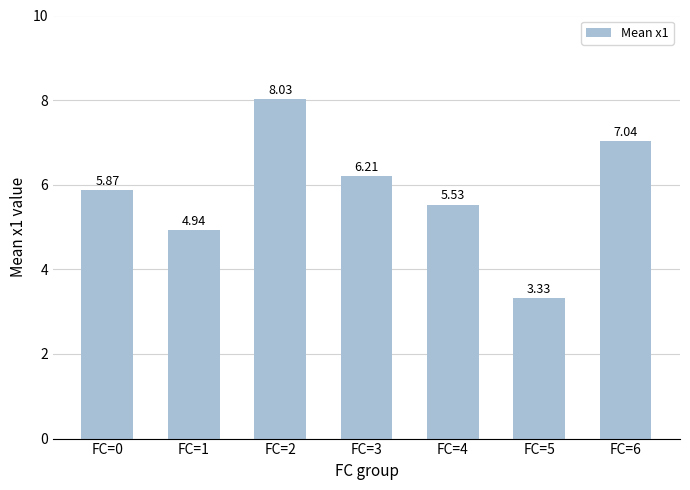

Where is the data nearest to the value 5?

FC=1